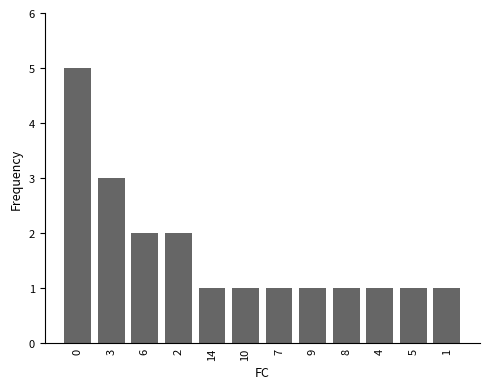

What is the sum of the values at 1 and 6?

3